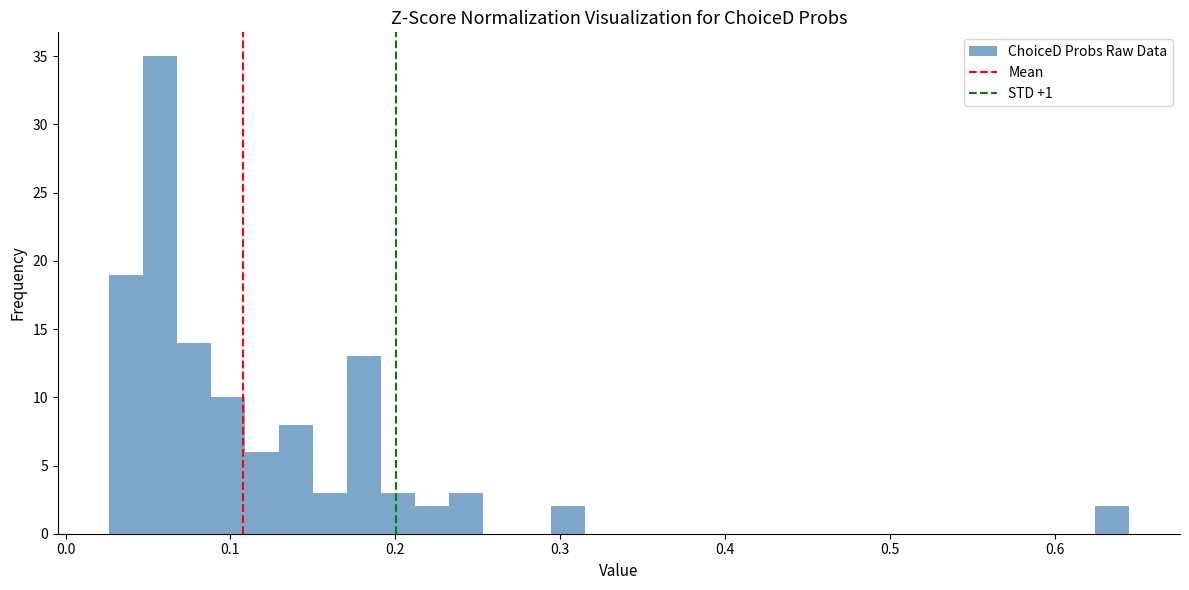

Around what value on the x-axis is the tallest bar? Give the approximate position of its centre, as read against the axis.

0.06